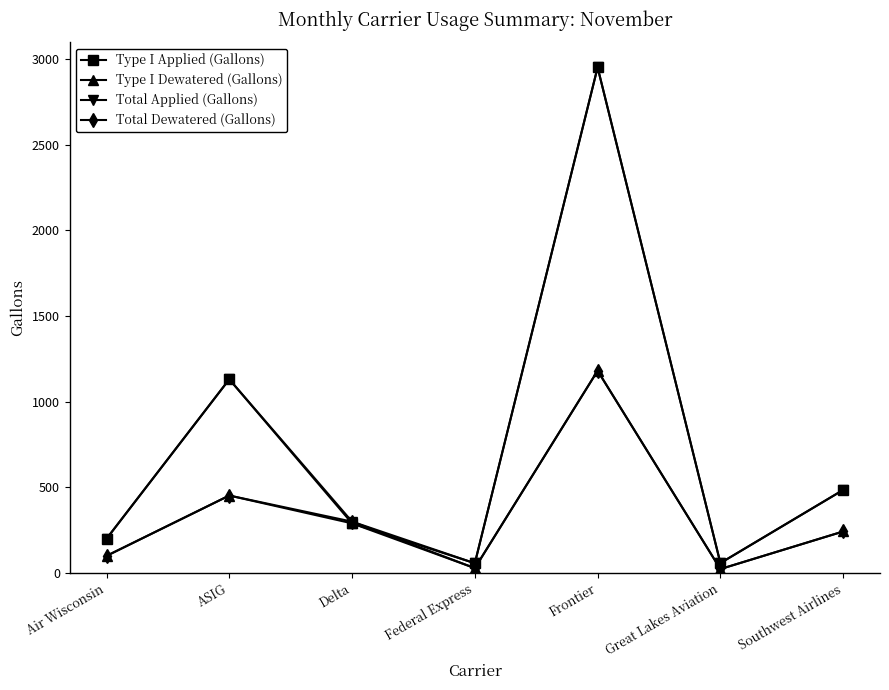

What is the smallest value displayed?

23.2